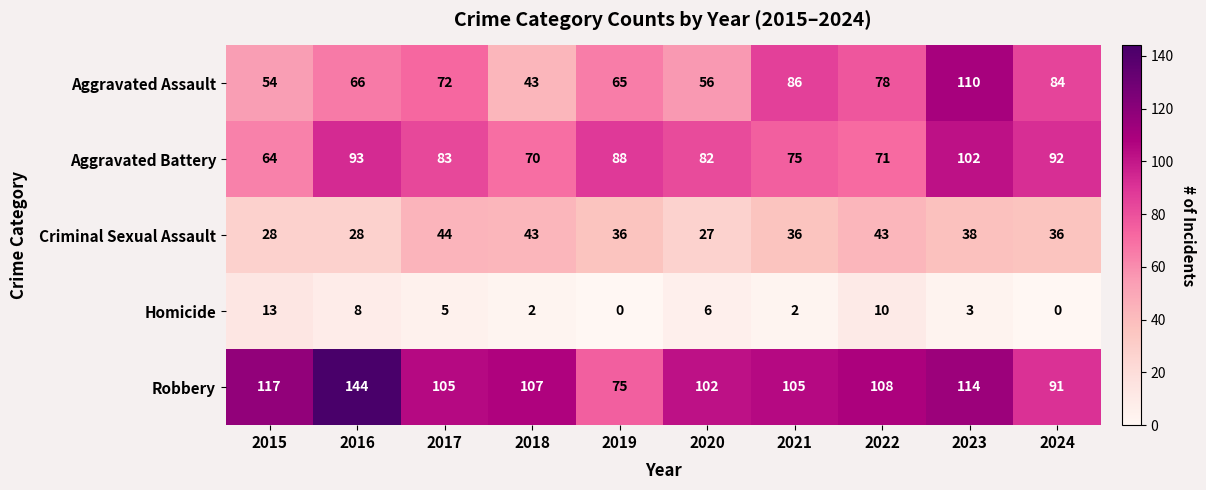

What is the maximum value for Robbery?

144